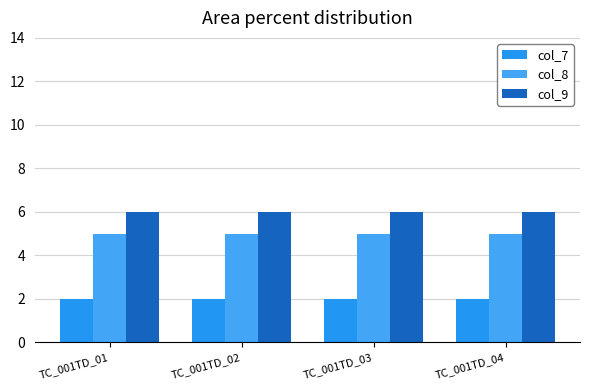

Reading left to right, list all the values displayed in this chart.

col_7: 2	2	2	2
col_8: 5	5	5	5
col_9: 6	6	6	6